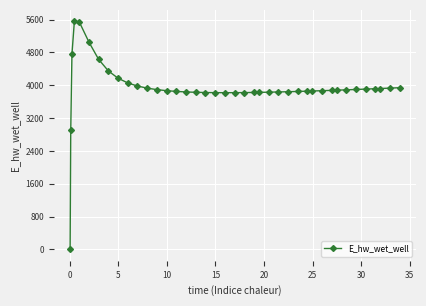

What is the value of the 40th point from the left?

3939.8